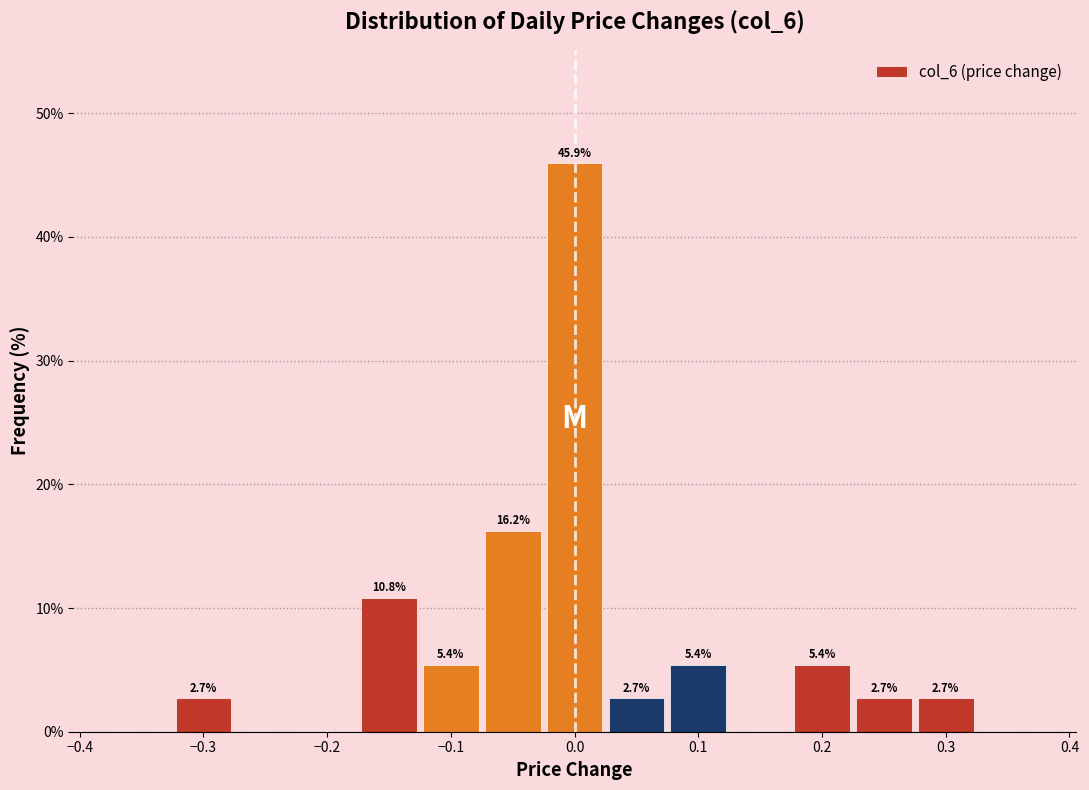

Which range on the x-axis has the tallest bar?

-0.025 to 0.025